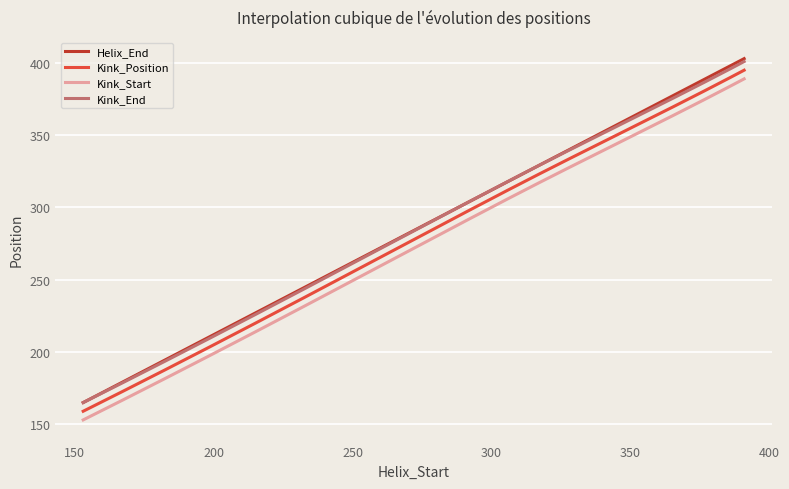

Which series has the largest range (max minus min)?

Helix_End